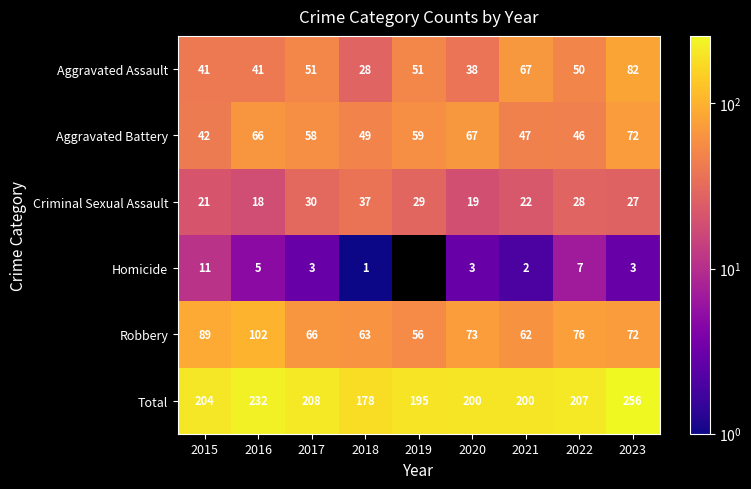

How many data points in Aggravated Battery are above 58?

4